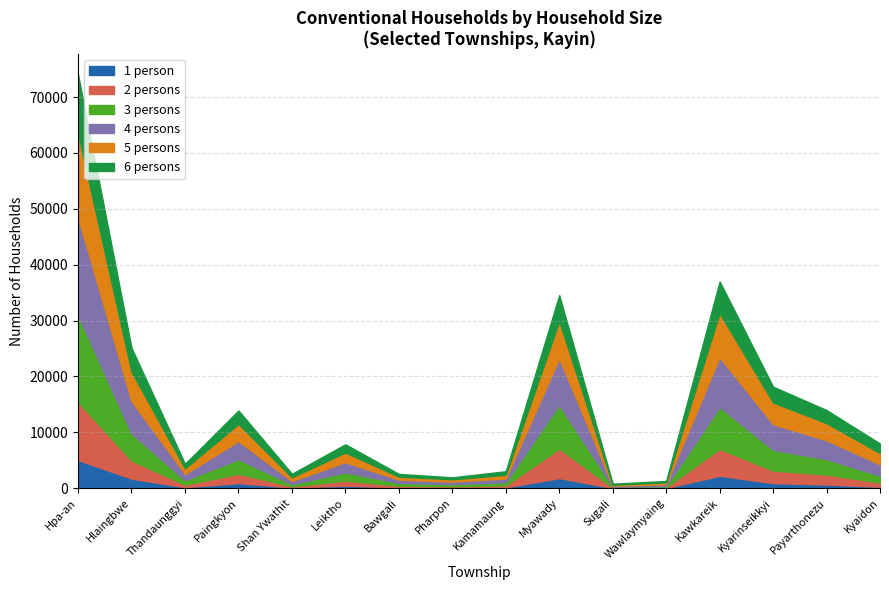

Which category has the lowest value across all series?

Wawlaymyaing